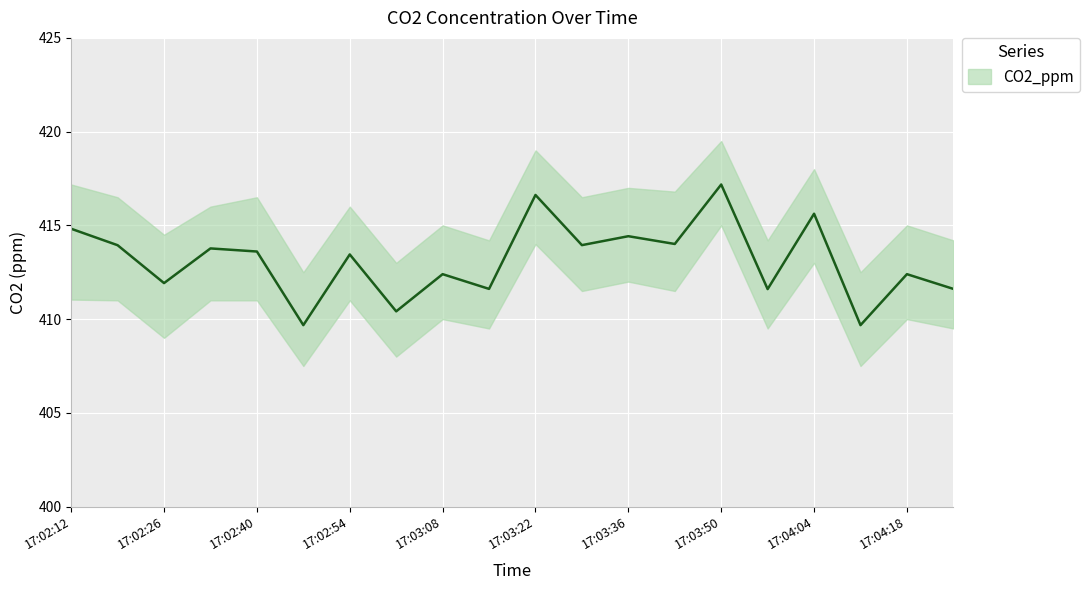

True or false: CO2_ppm has a value of 411.6 at 17:03:57.

True